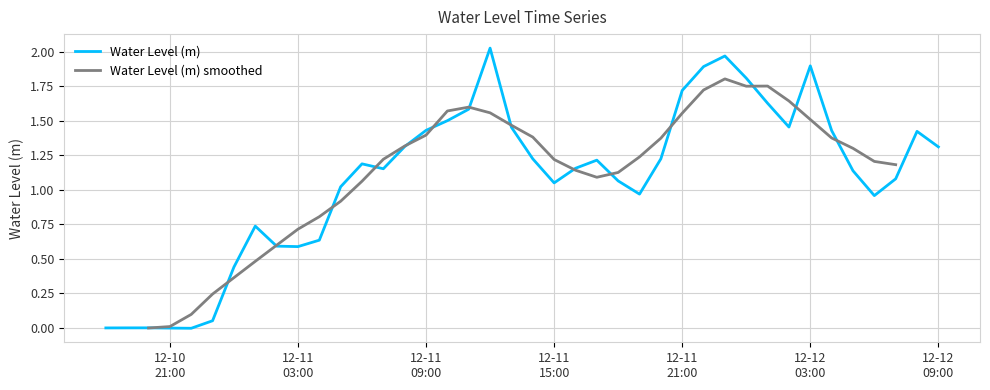

Is this an area chart (filled region under the line)?

No